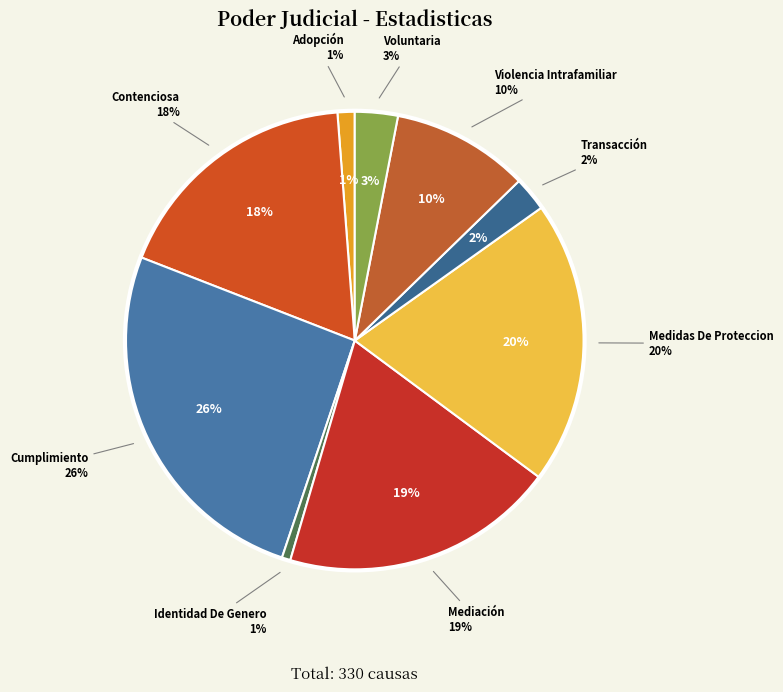

What percentage is the Violencia Intrafamiliar slice, to the nearest percent?

10%